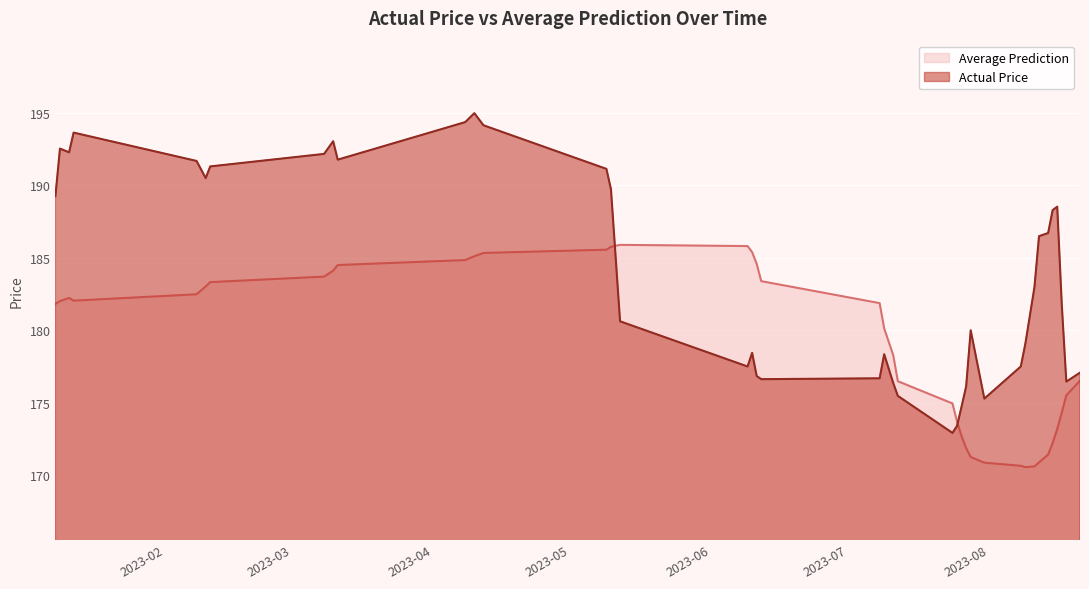

The value of Average Prediction at 2023-08-15 is 284.1. True or false?

False